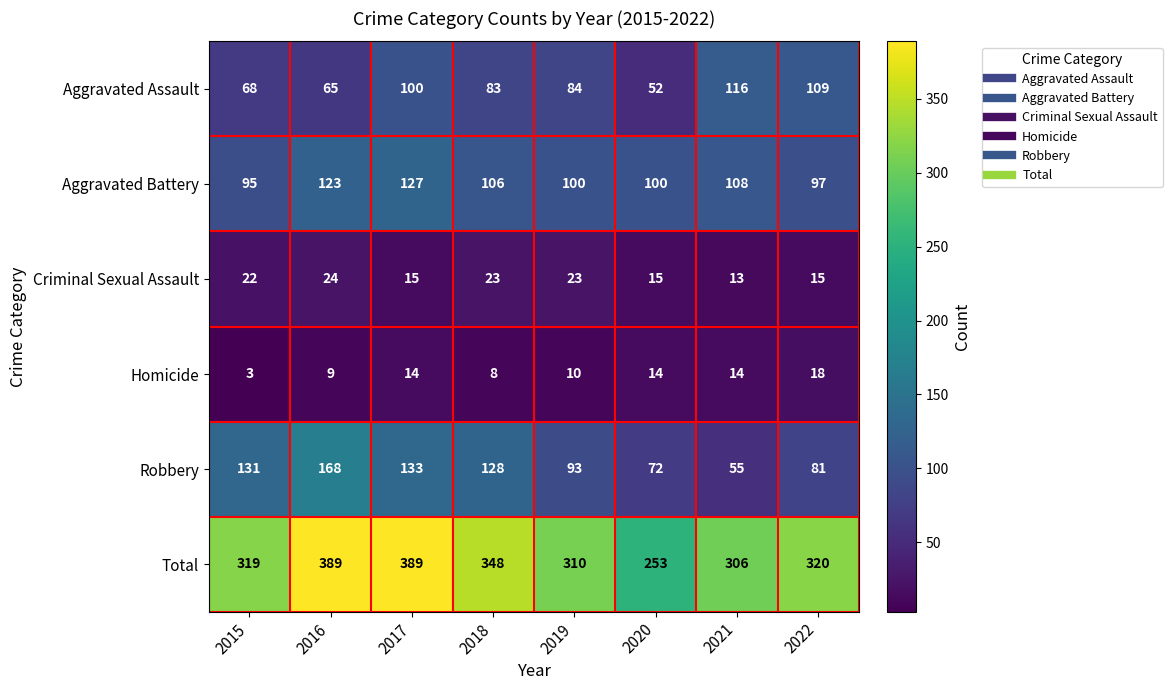

The Total series shows 177 at 2017. True or false?

False